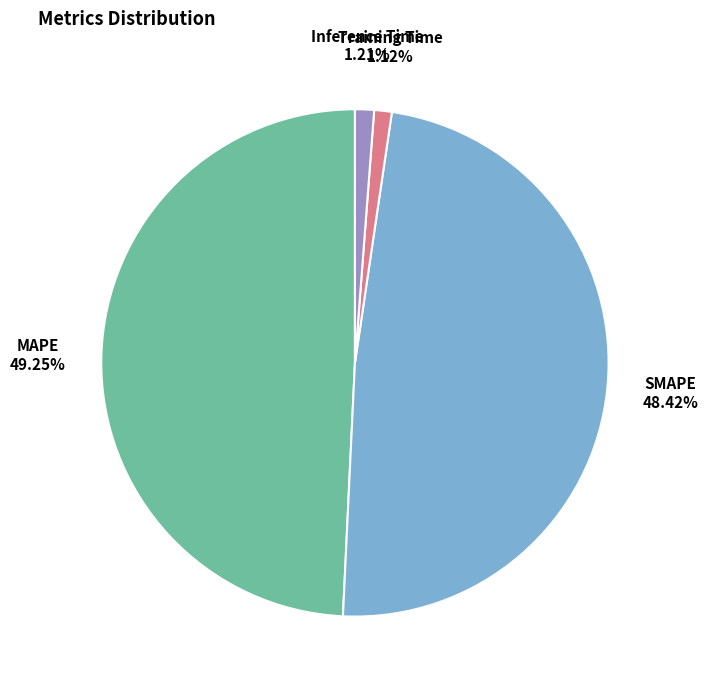

Which slice is the largest?

MAPE